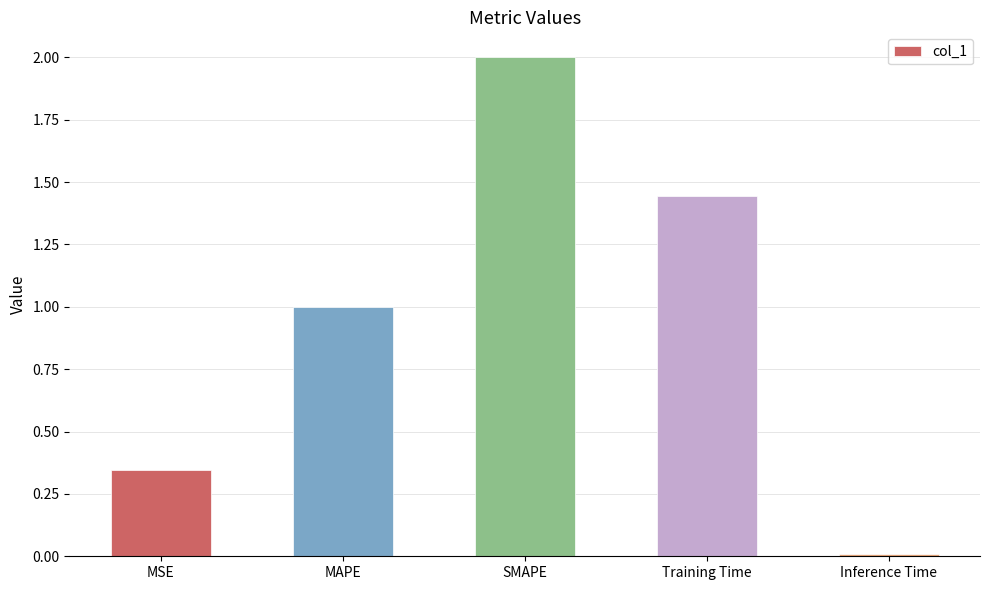

Is it true that the value at SMAPE is 2.0?

True